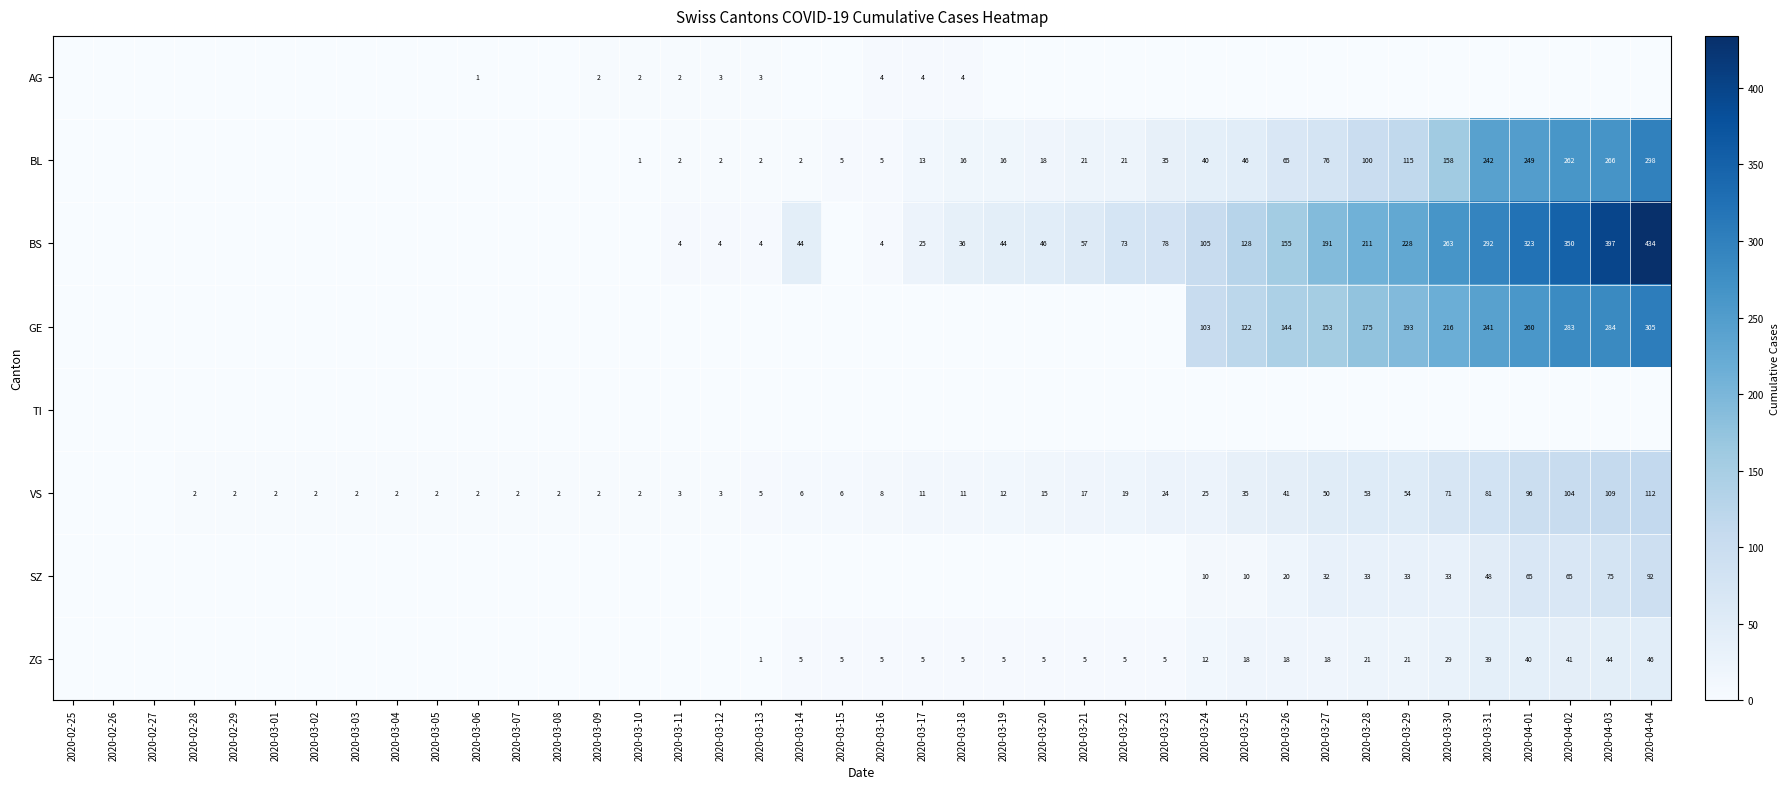

Is it true that BS equals 44 at 2020-03-19?

True